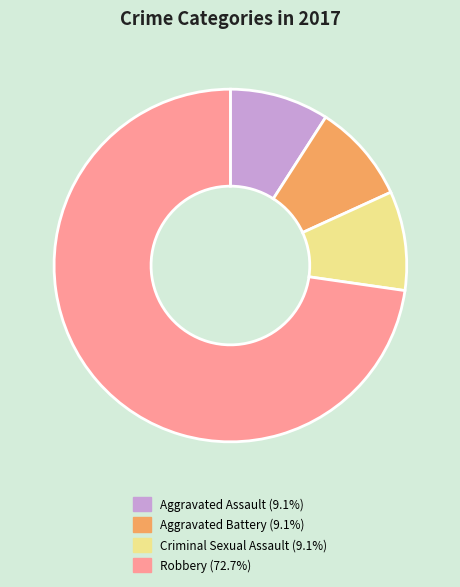

Between Criminal Sexual Assault and Robbery, which is larger?

Robbery